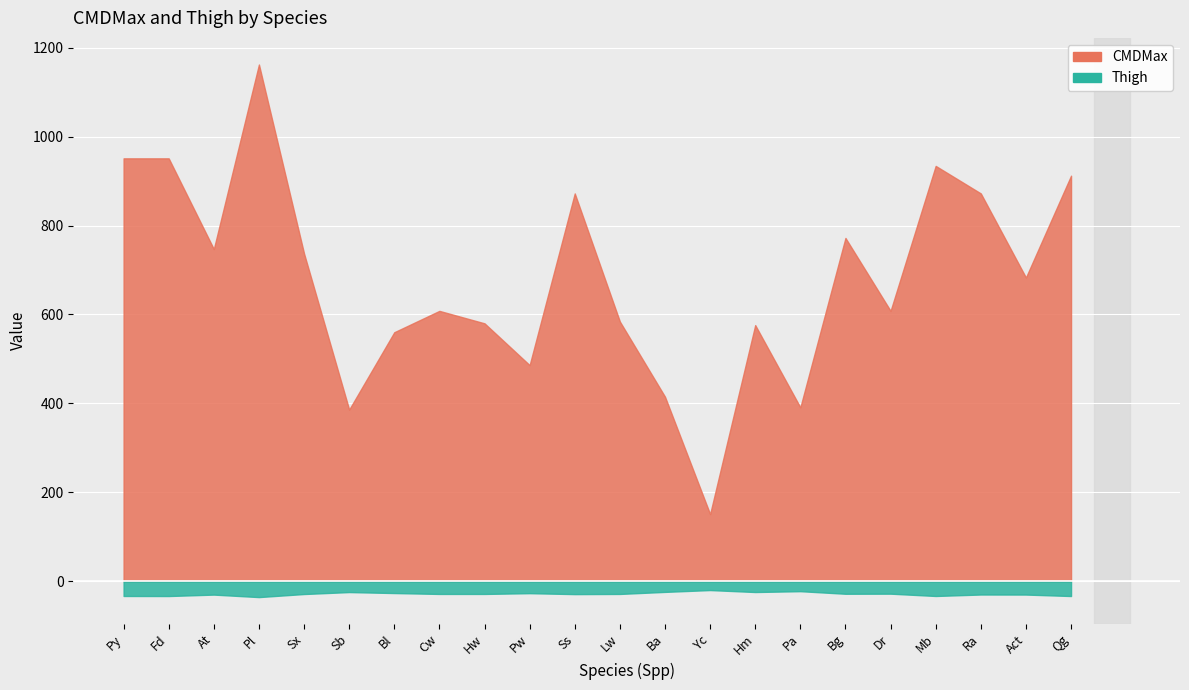

Which category has the lowest value across all series?

Yc